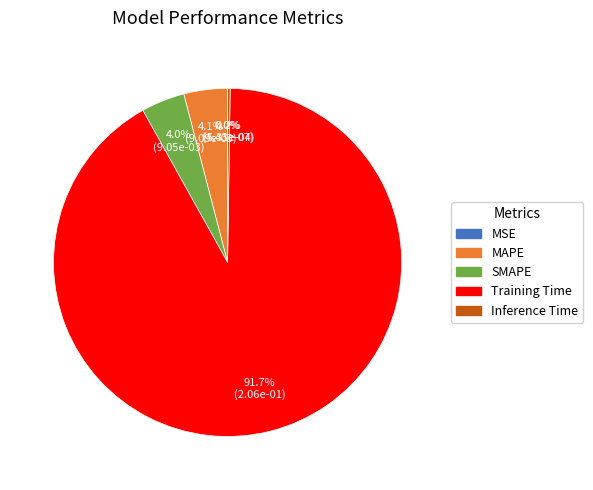

What portion of the pie excludes MAPE?

95.9%